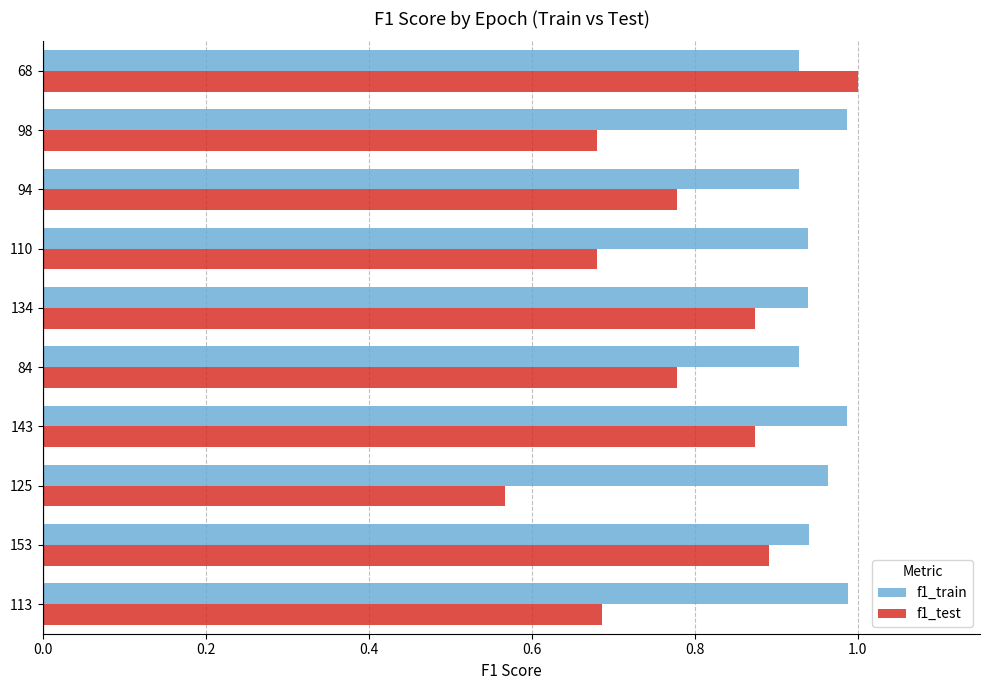

What is the sum of all f1_train values?

9.5